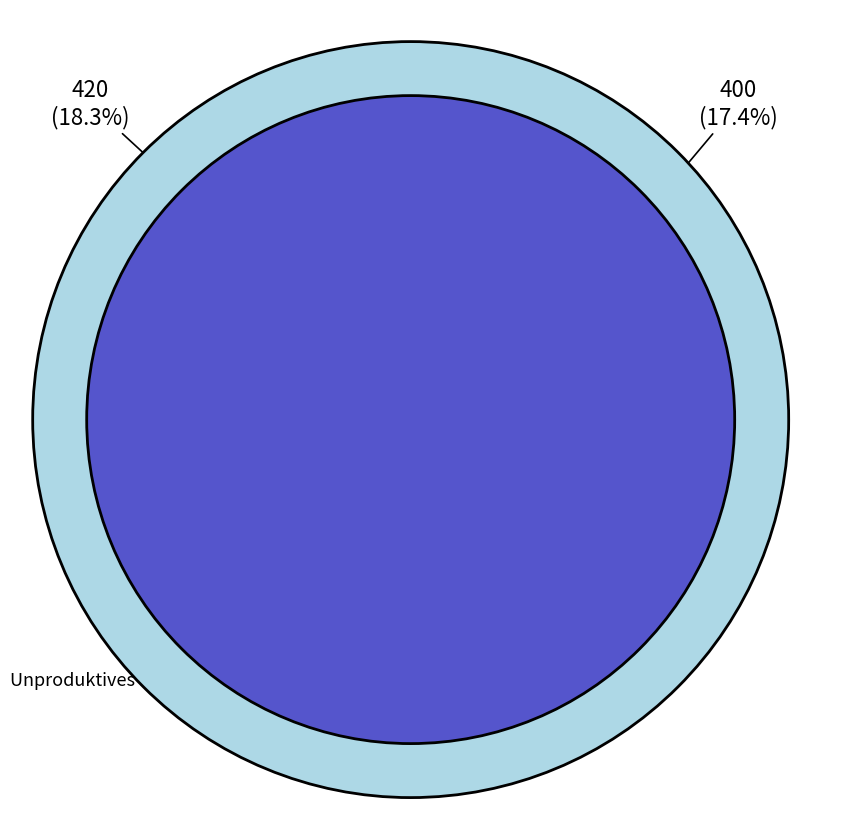

What percentage is NOT represented by Seen und Flüsse?

82.6%